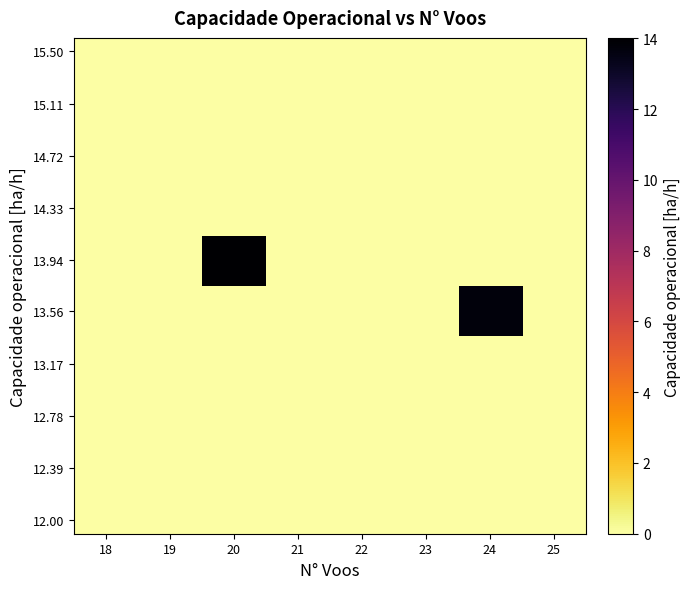

Count the number of categories in the chart.

8